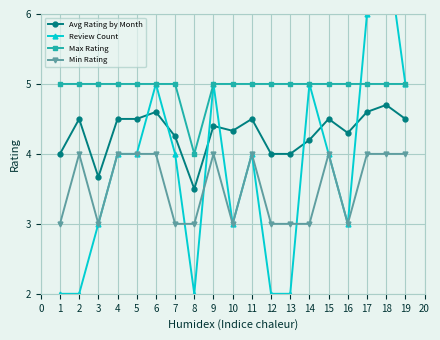

True or false: Max Rating and Min Rating intersect in this chart.

False